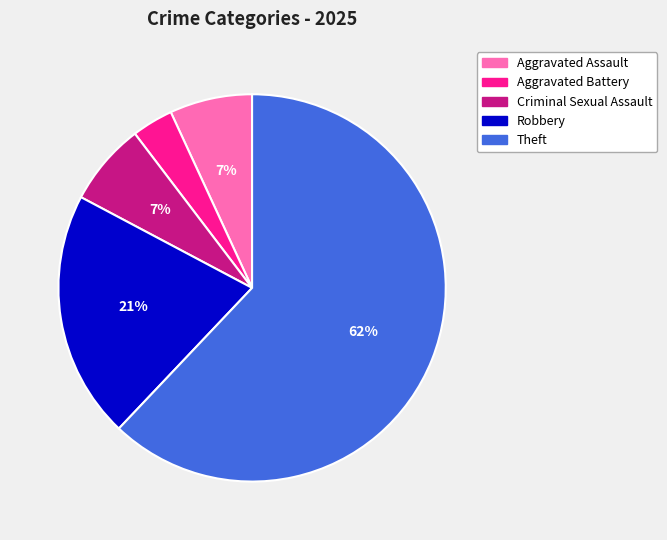

Which category has the biggest portion of the pie?

Theft